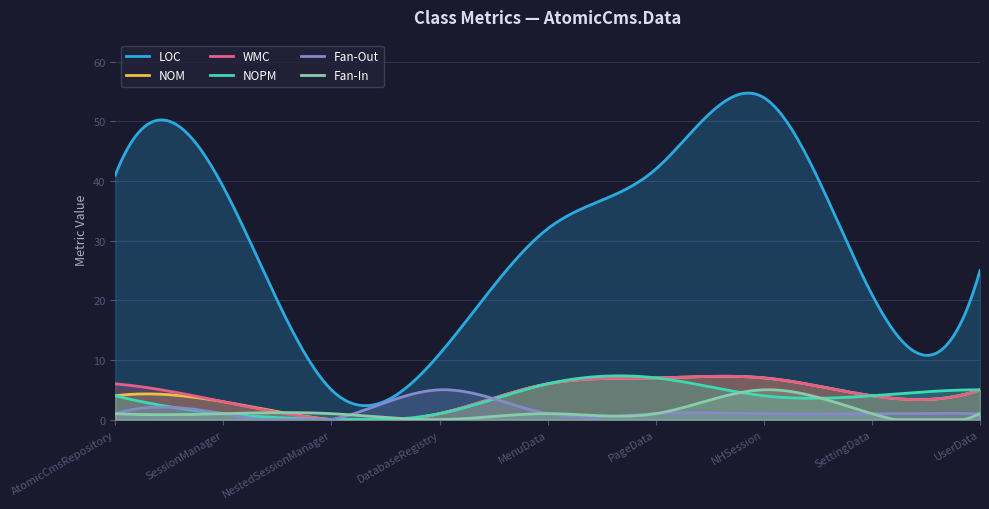

Which category has the highest value in the Fan-Out series?

DatabaseRegistry